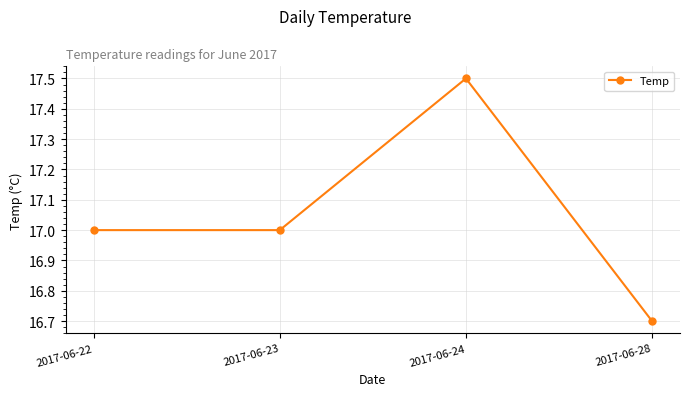

At which category does the data reach its first local peak?

2017-06-24